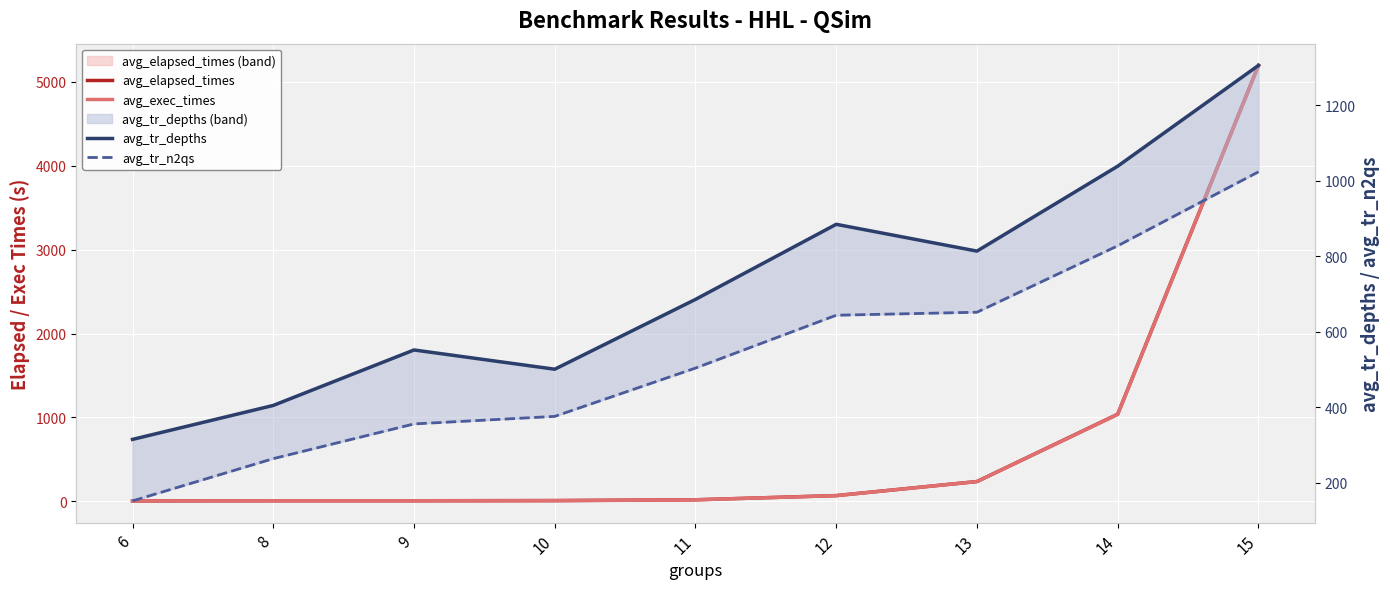

Rank the categories by avg_tr_n2qs value from highest to lowest.

15, 14, 13, 12, 11, 10, 9, 8, 6